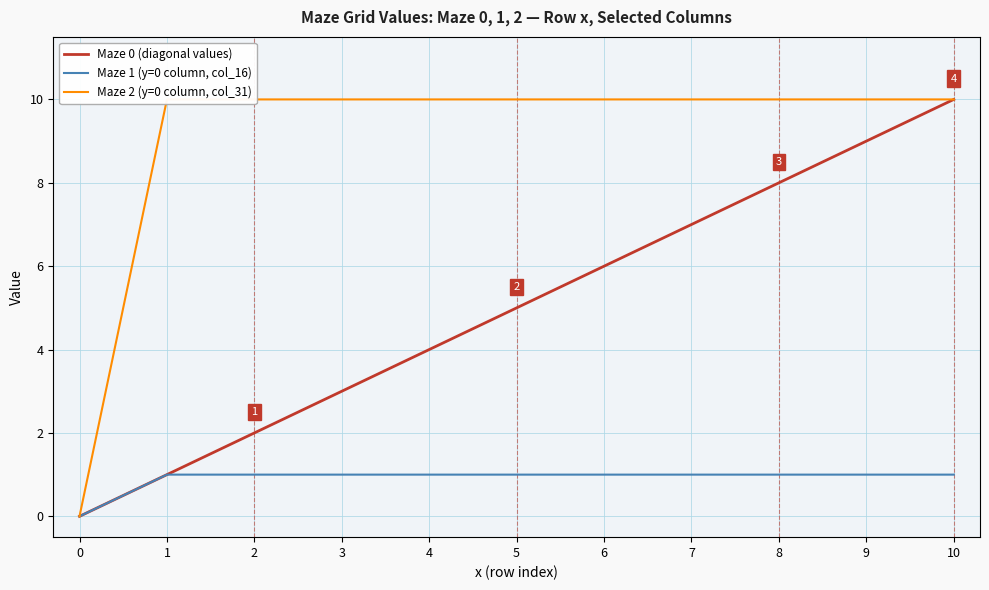

What value does the Maze 1 (y=0 column, col_16) series have at 10?

1